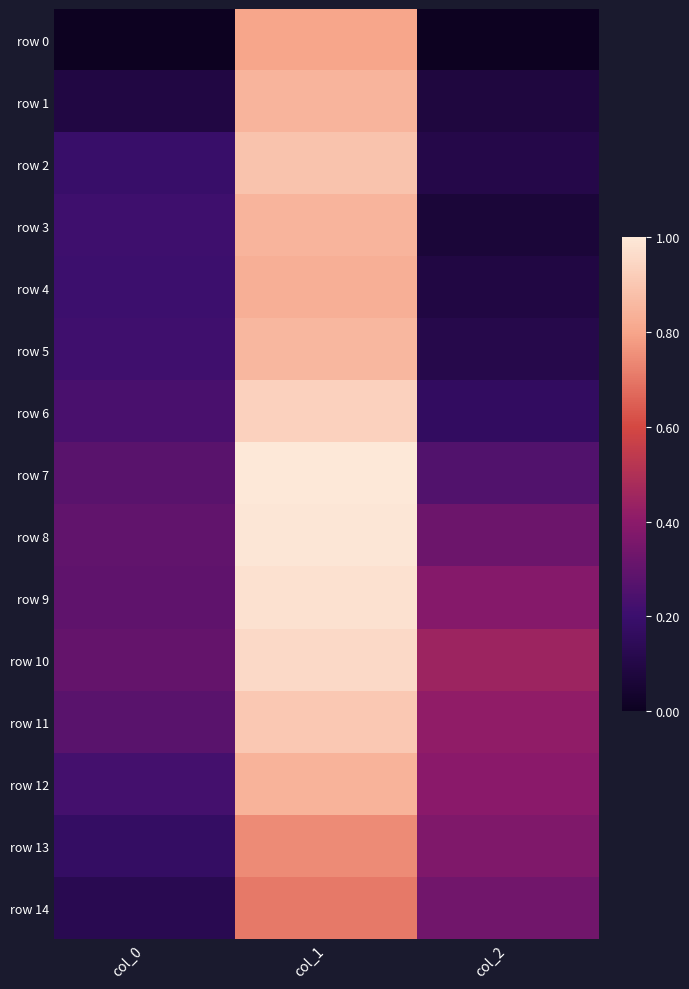

Which has a higher value, col_0 or col_1?

col_1